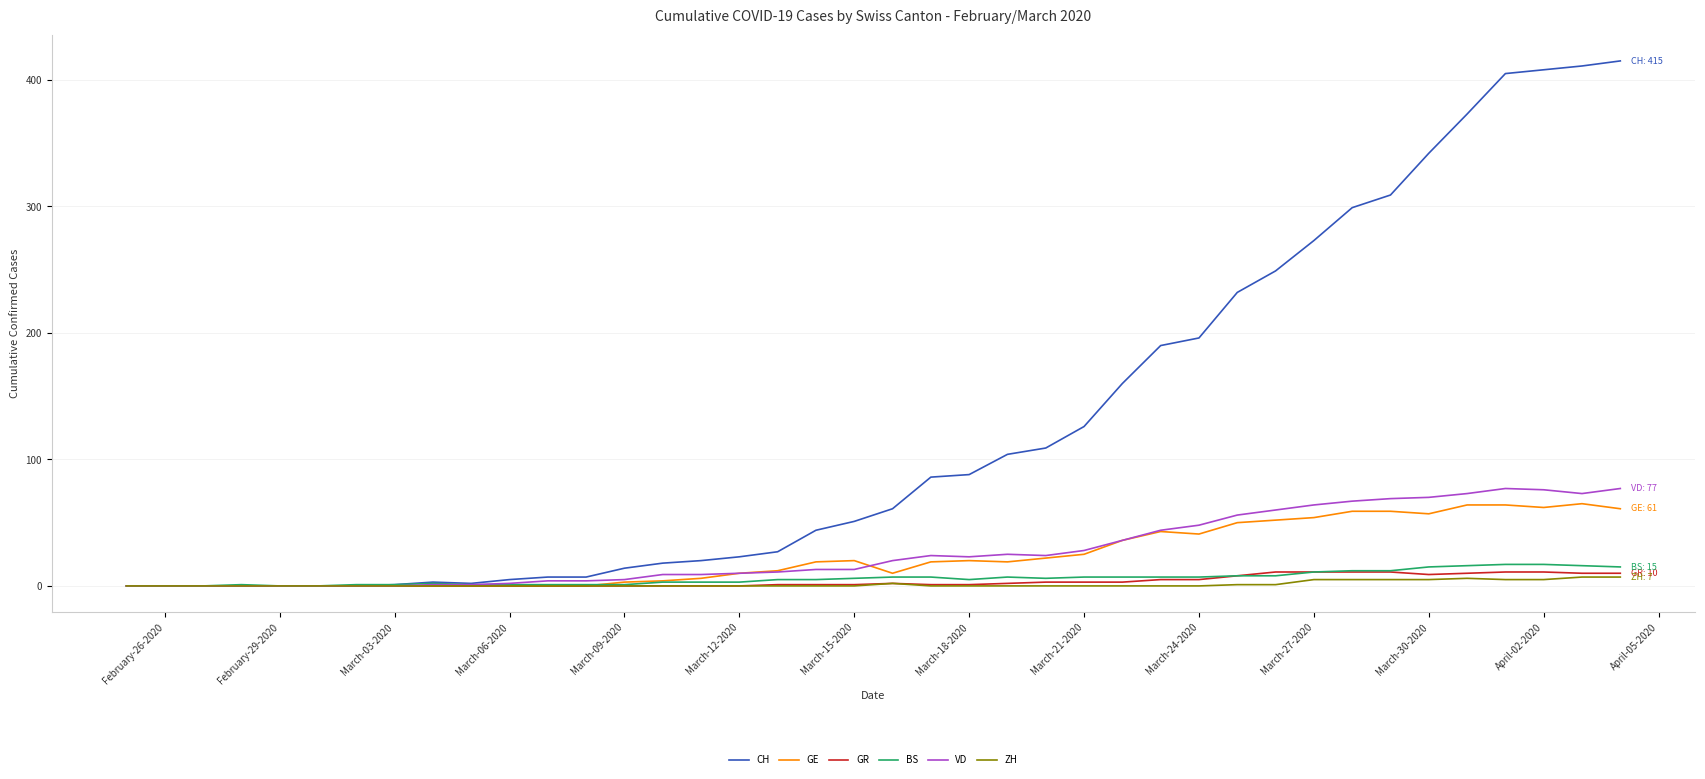

Which series has the largest total across all categories?

CH